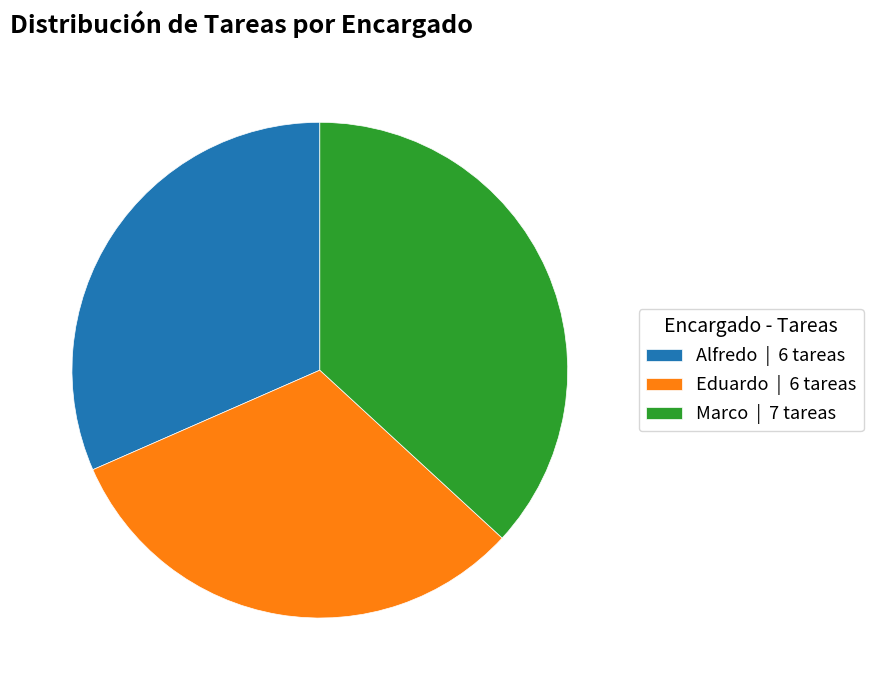

Is there any slice that represents more than half of the pie?

No